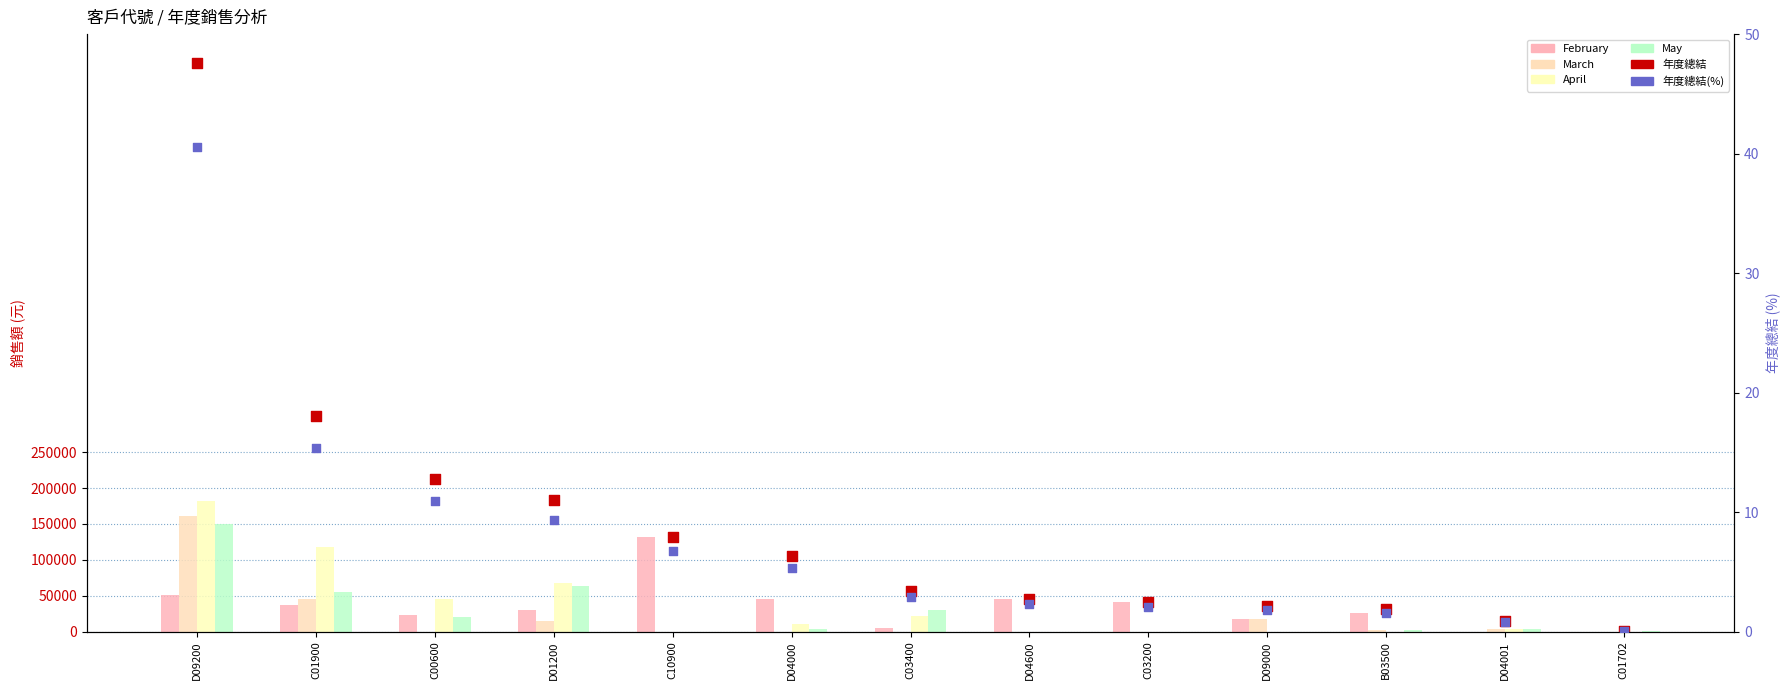

At which category is the sum across all series the highest?

D09200